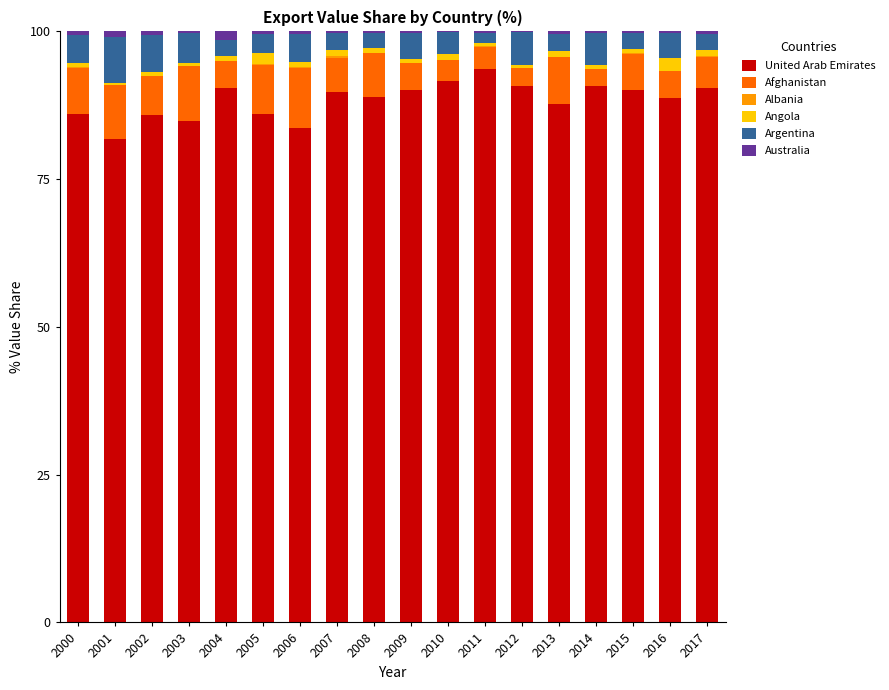

Is it true that AU equals 0.2 at 2013?

False